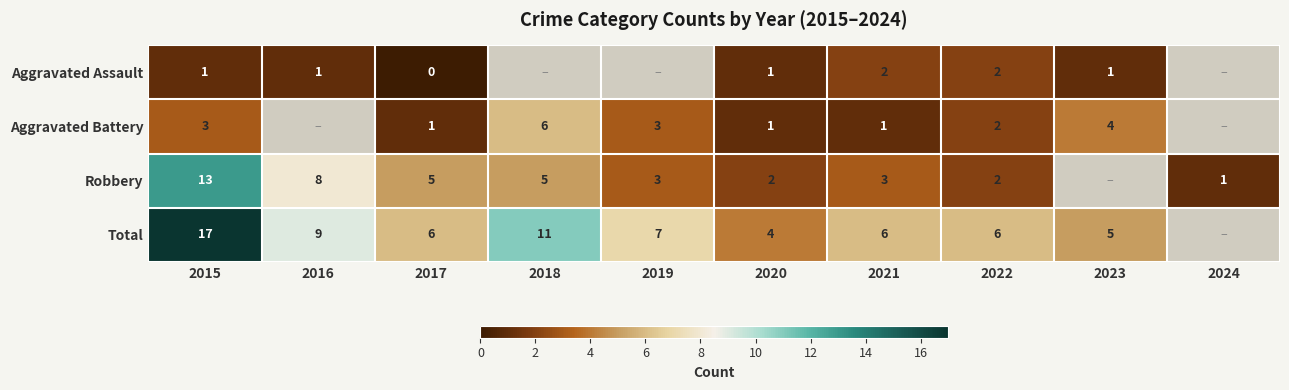

What is the difference between the highest and lowest values at 2017?

6